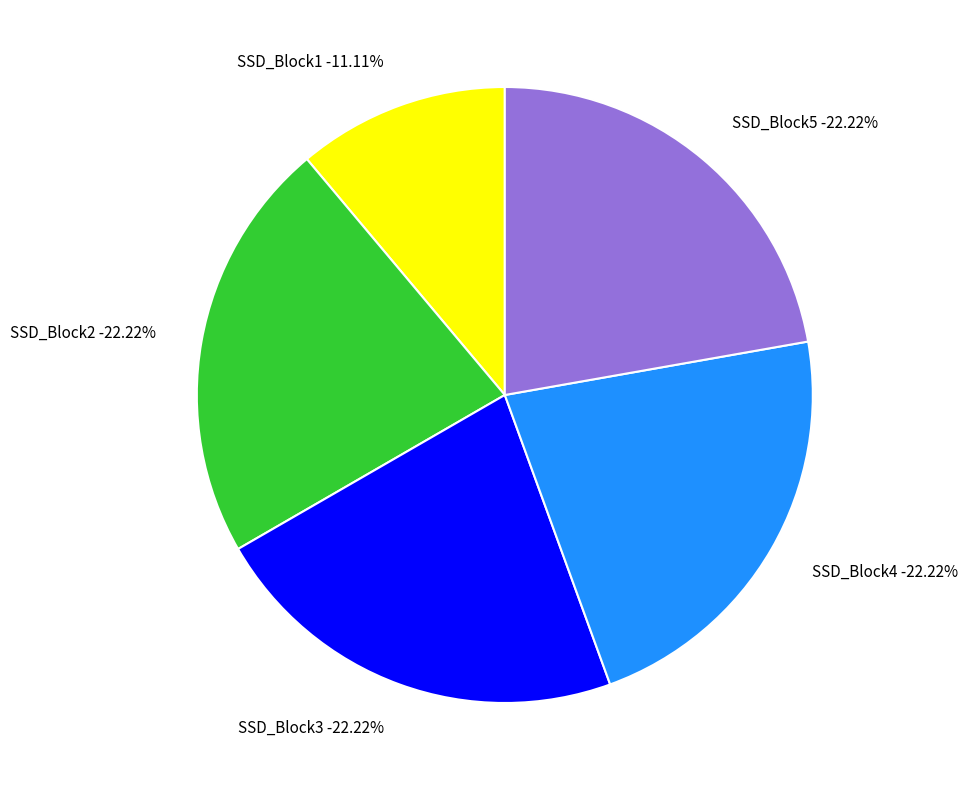

Do SSD_Block2 and SSD_Block3 together represent more than half of the pie?

No